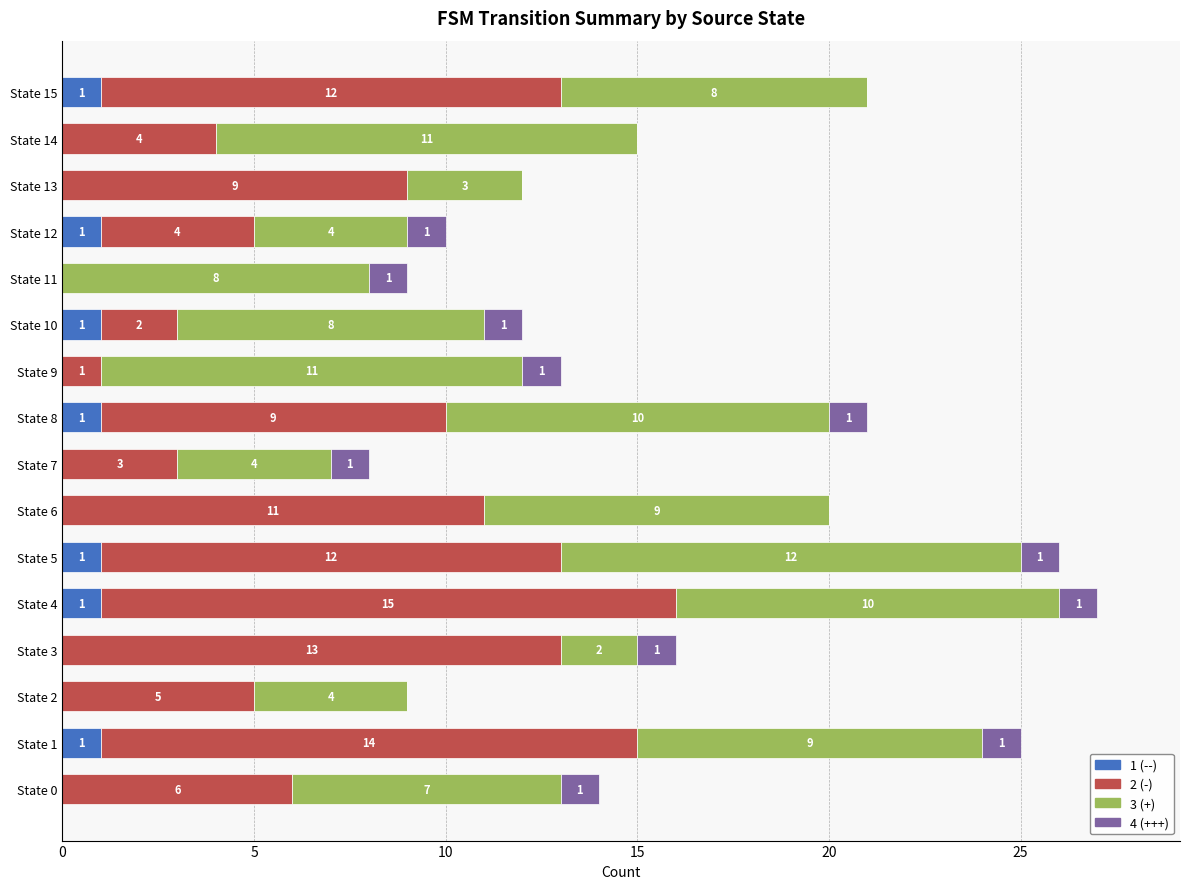

Is it true that 1 (--) equals 0 at State 0?

True